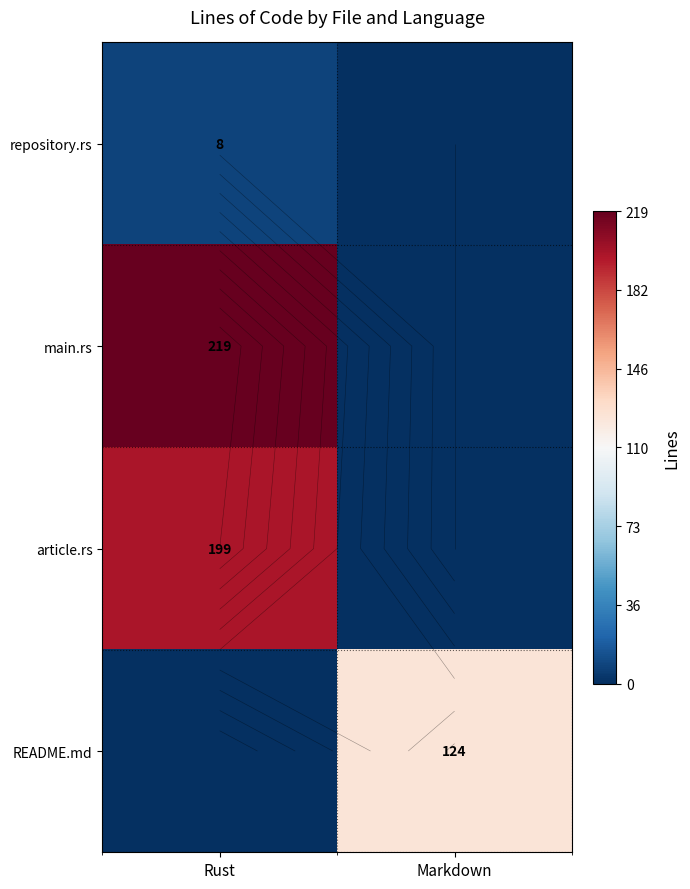

What is the difference between the main.rs values at Markdown and Rust?

219